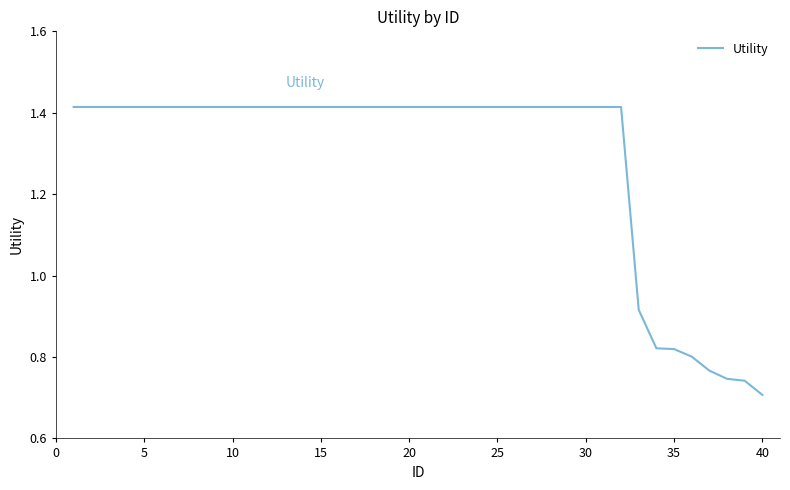

Is this an area chart (filled region under the line)?

No